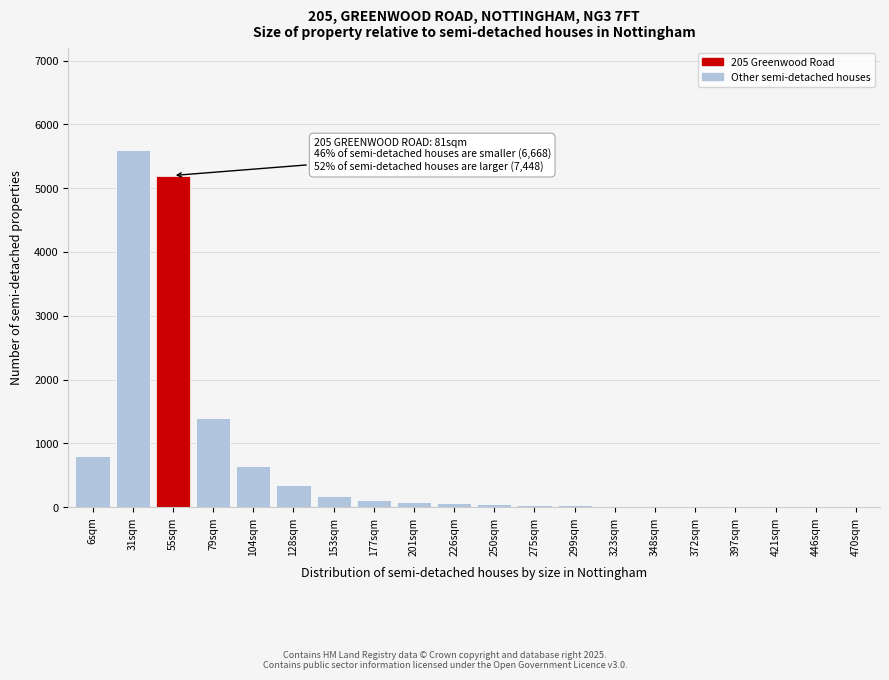

True or false: the data shows 30 at 299sqm.

True